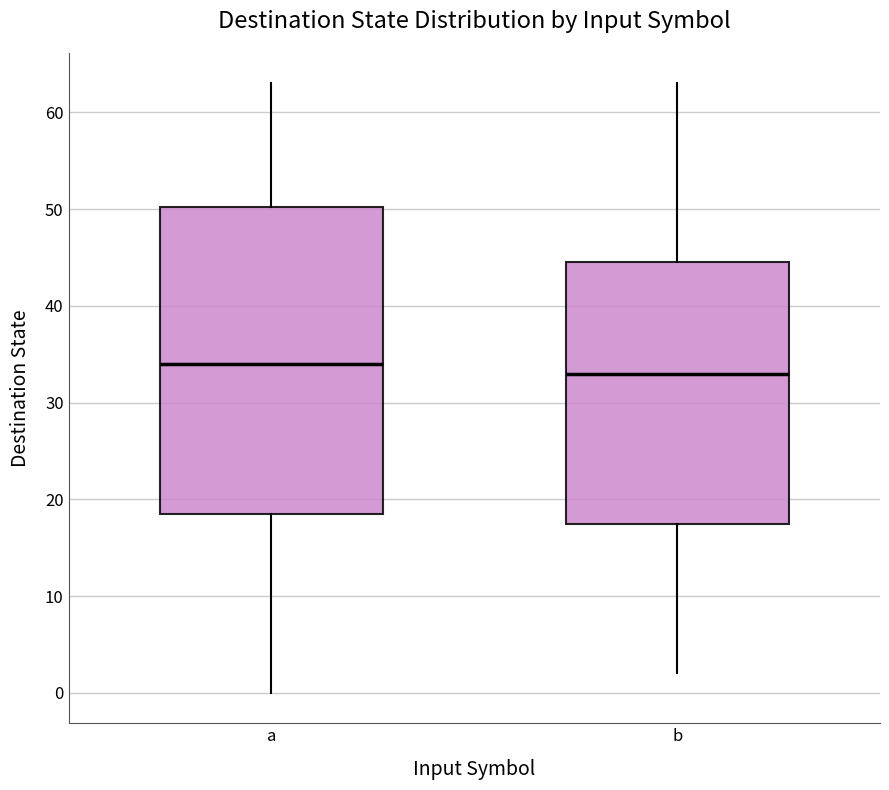

Reading left to right, transcribe this box plot: for each box, give where its median line is, the range the box spans, and where its two whiskers end, as read against the y-axis. The values are not printed on the chart, so give them approximately, as read against the axis.

a: median 34, box 19 to 50, whiskers 0 to 63
b: median 33, box 18 to 45, whiskers 2 to 63